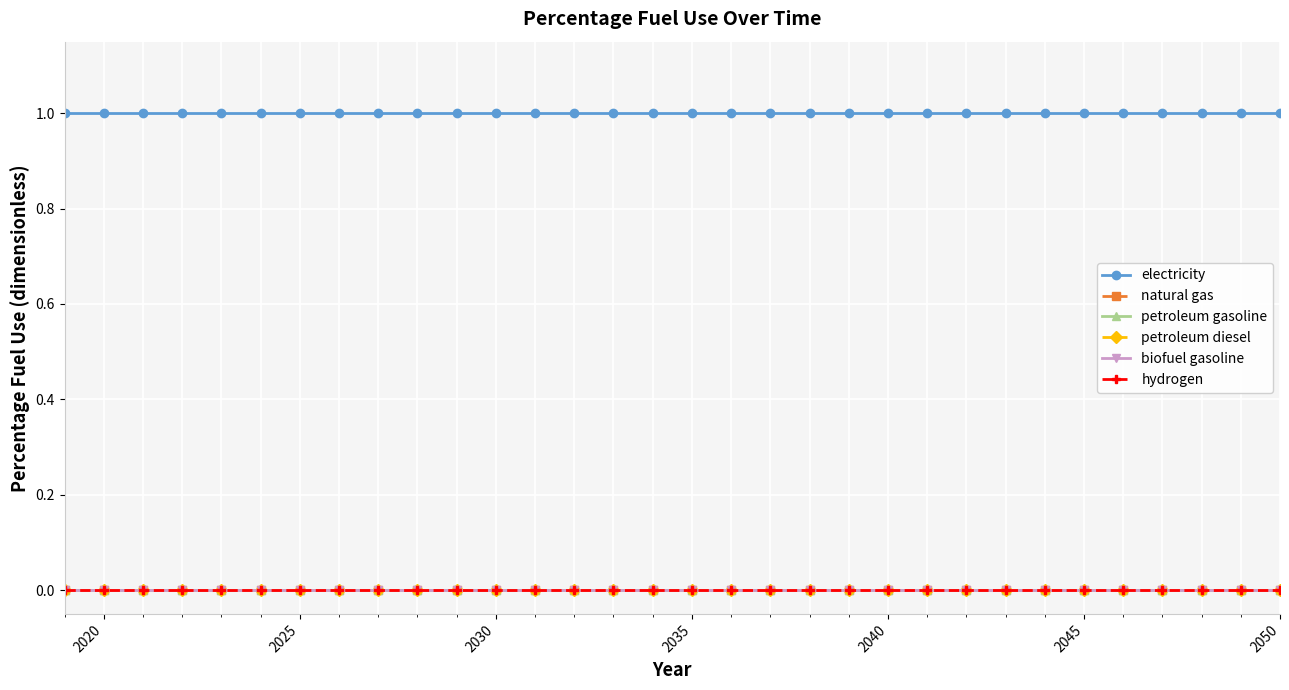

Reading left to right, list all the values displayed in this chart.

electricity: 1	1	1	1	1	1	1	1	1	1	1	1	1	1	1	1	1	1	1	1	1	1	1	1	1	1	1	1	1	1	1	1
natural gas: 0	0	0	0	0	0	0	0	0	0	0	0	0	0	0	0	0	0	0	0	0	0	0	0	0	0	0	0	0	0	0	0
petroleum gasoline: 0	0	0	0	0	0	0	0	0	0	0	0	0	0	0	0	0	0	0	0	0	0	0	0	0	0	0	0	0	0	0	0
petroleum diesel: 0	0	0	0	0	0	0	0	0	0	0	0	0	0	0	0	0	0	0	0	0	0	0	0	0	0	0	0	0	0	0	0
biofuel gasoline: 0	0	0	0	0	0	0	0	0	0	0	0	0	0	0	0	0	0	0	0	0	0	0	0	0	0	0	0	0	0	0	0
hydrogen: 0	0	0	0	0	0	0	0	0	0	0	0	0	0	0	0	0	0	0	0	0	0	0	0	0	0	0	0	0	0	0	0